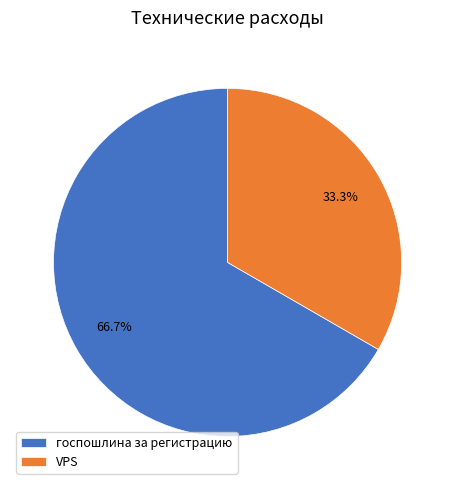

Which slice is the smallest?

VPS